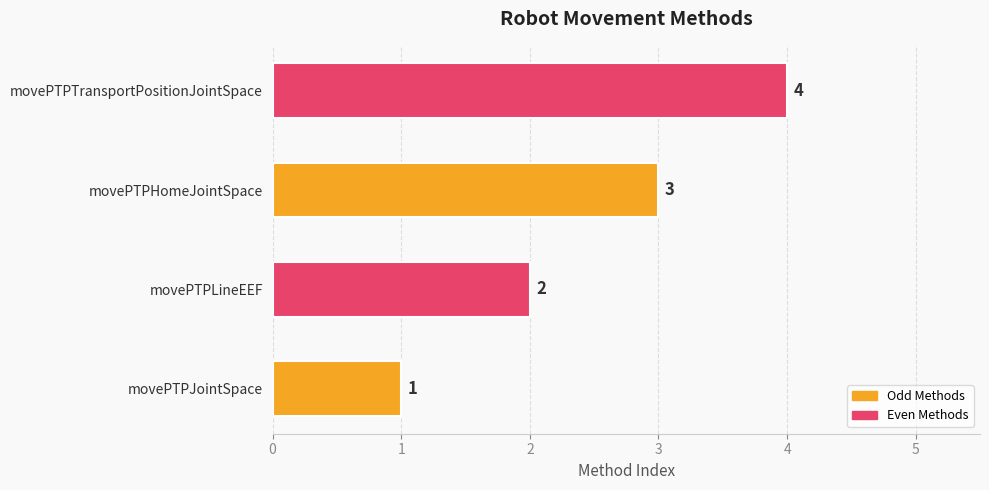

What is the smallest value displayed?

1